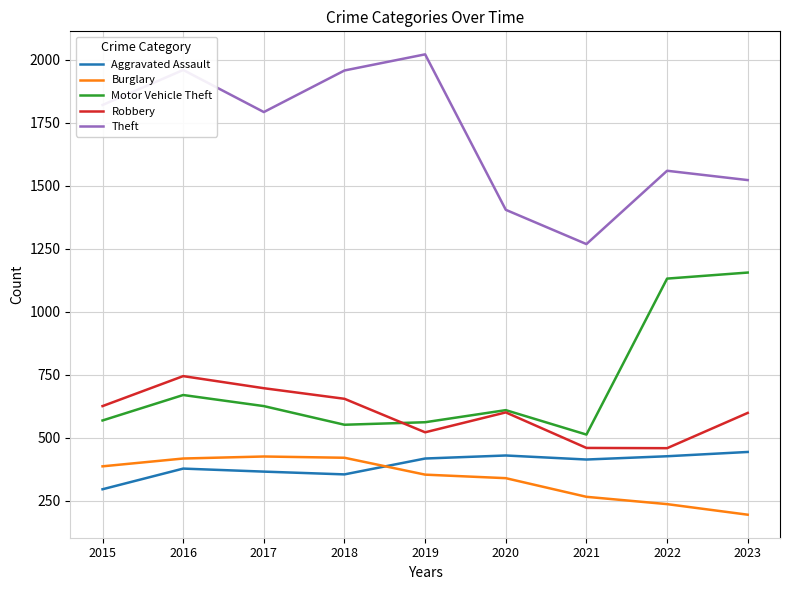

Which series has the largest range (max minus min)?

Theft